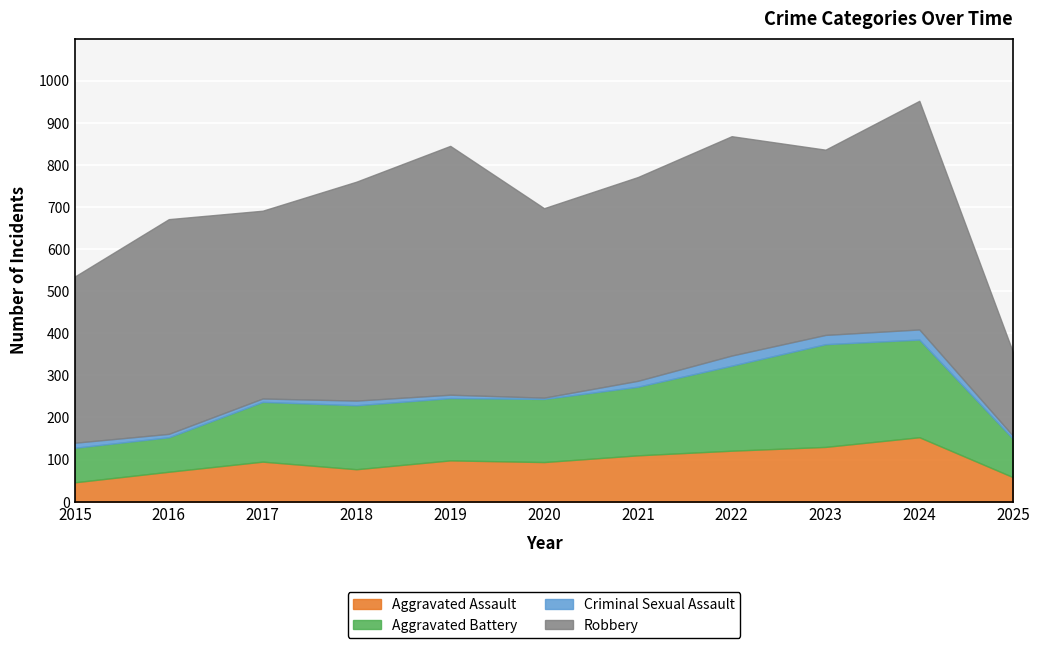

What is the difference between the second highest and minimum values in the Robbery series?

345